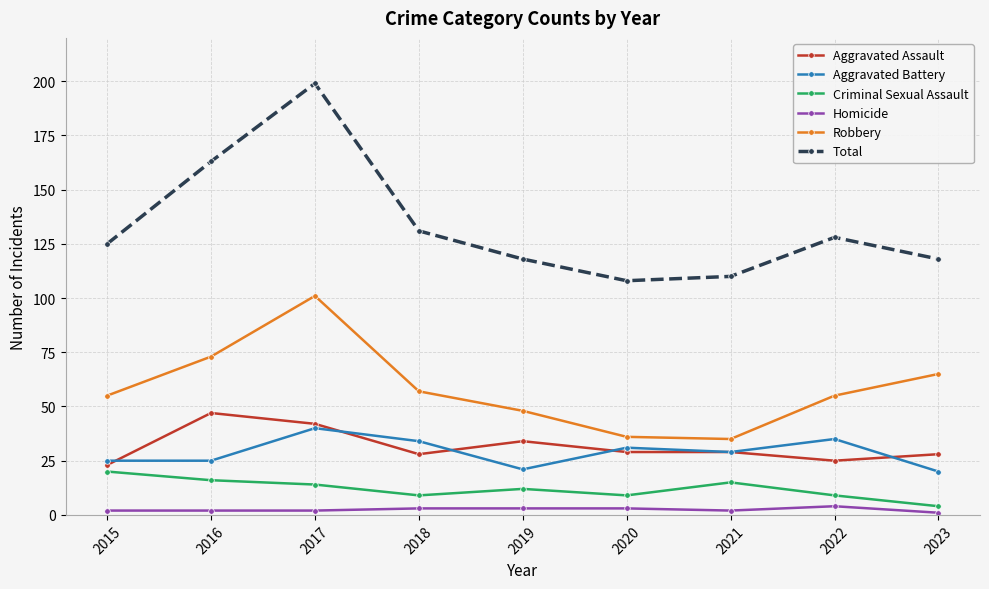

The Total series shows 199 at 2017. True or false?

True